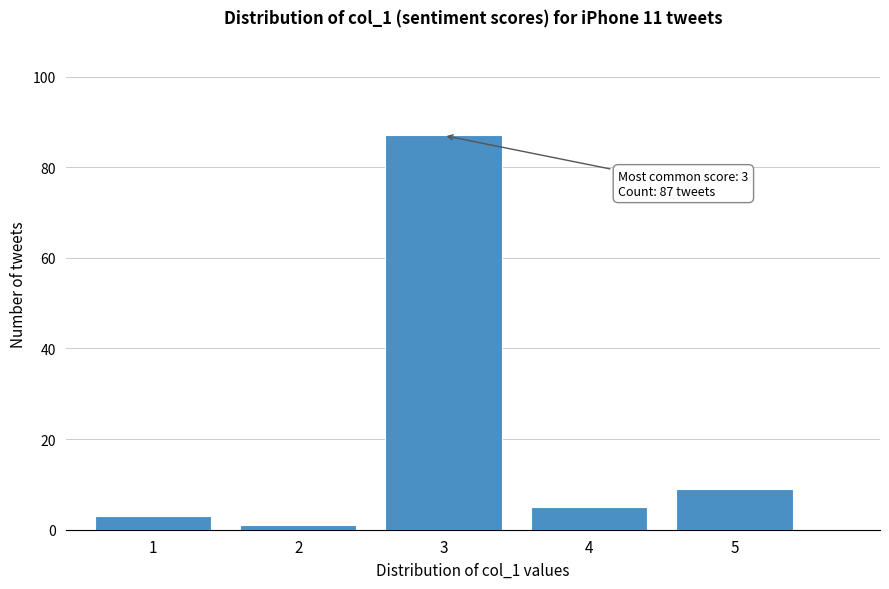

Reading left to right, extract all data points from this chart.

3	1	87	5	9